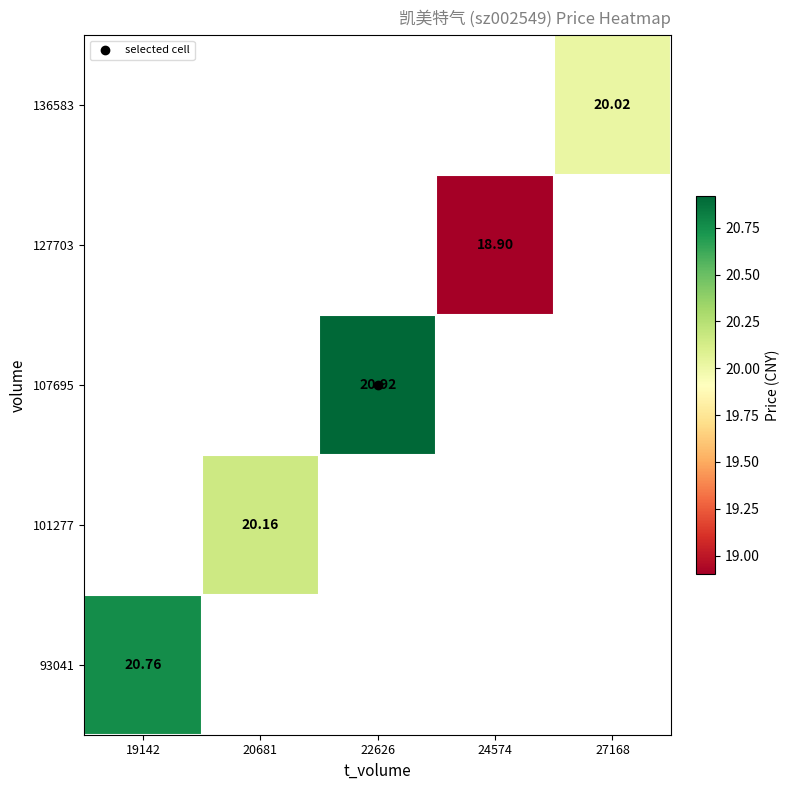

Which category has the highest value across all series?

22626